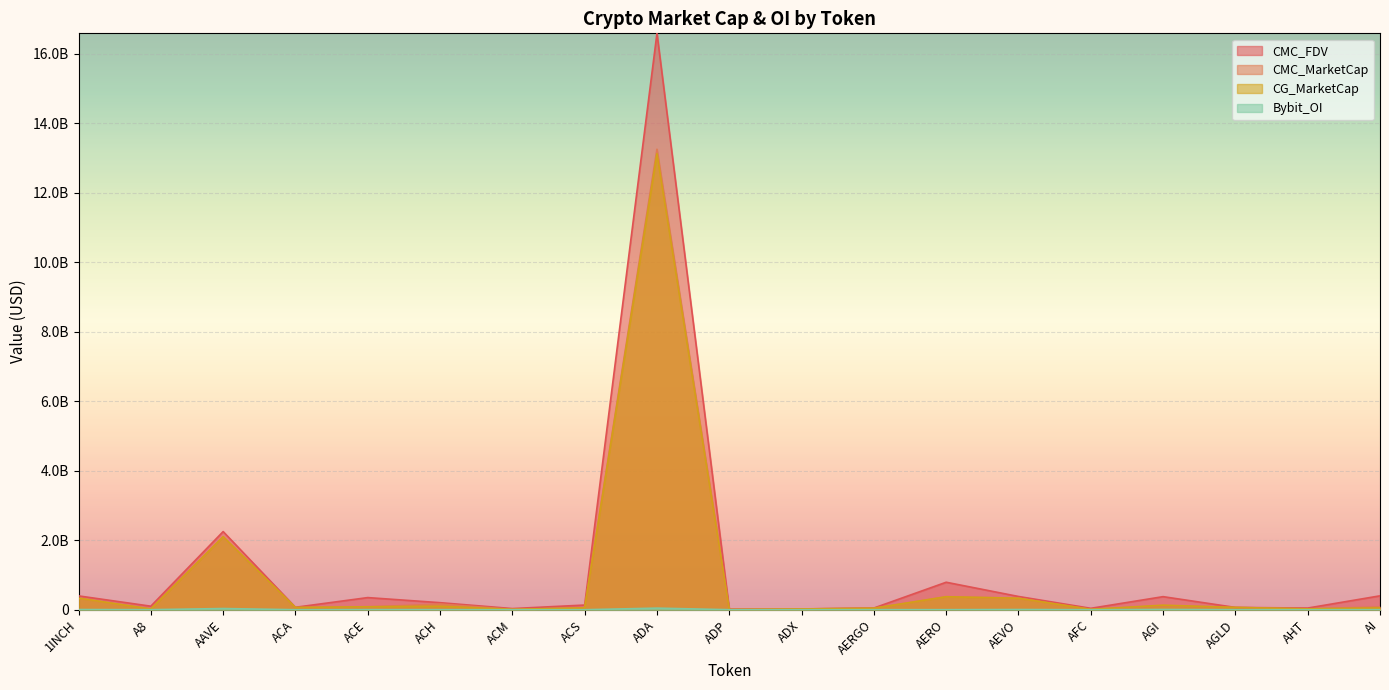

The value of CMC_FDV at AERGO is 66150694.8. True or false?

False